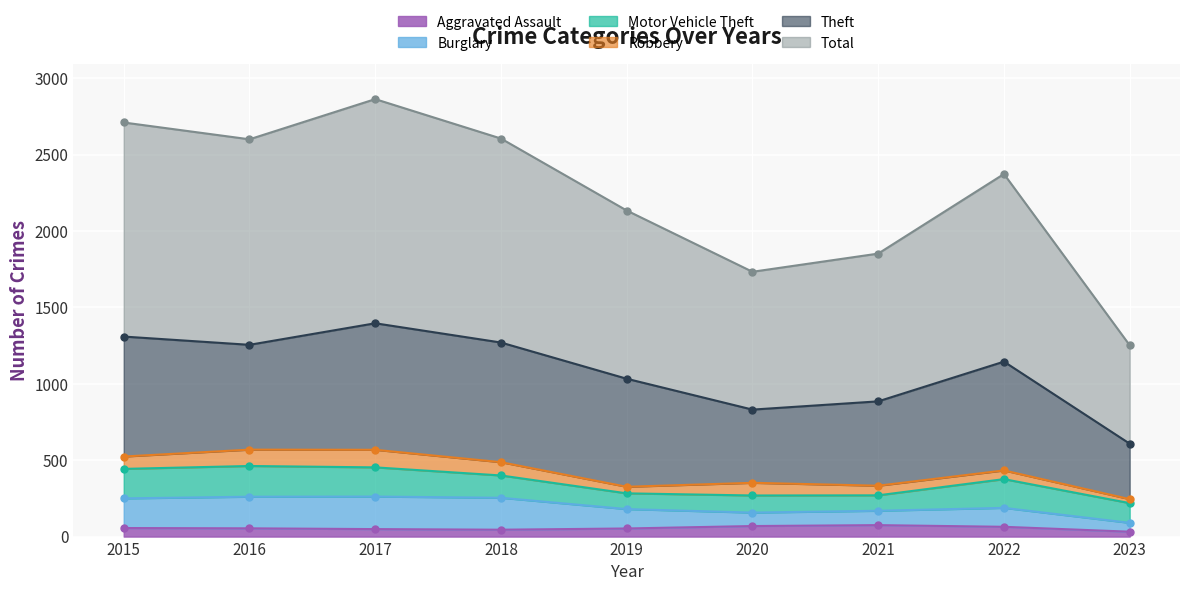

What are all the series names shown in the legend?

Aggravated Assault, Burglary, Motor Vehicle Theft, Robbery, Theft, Total